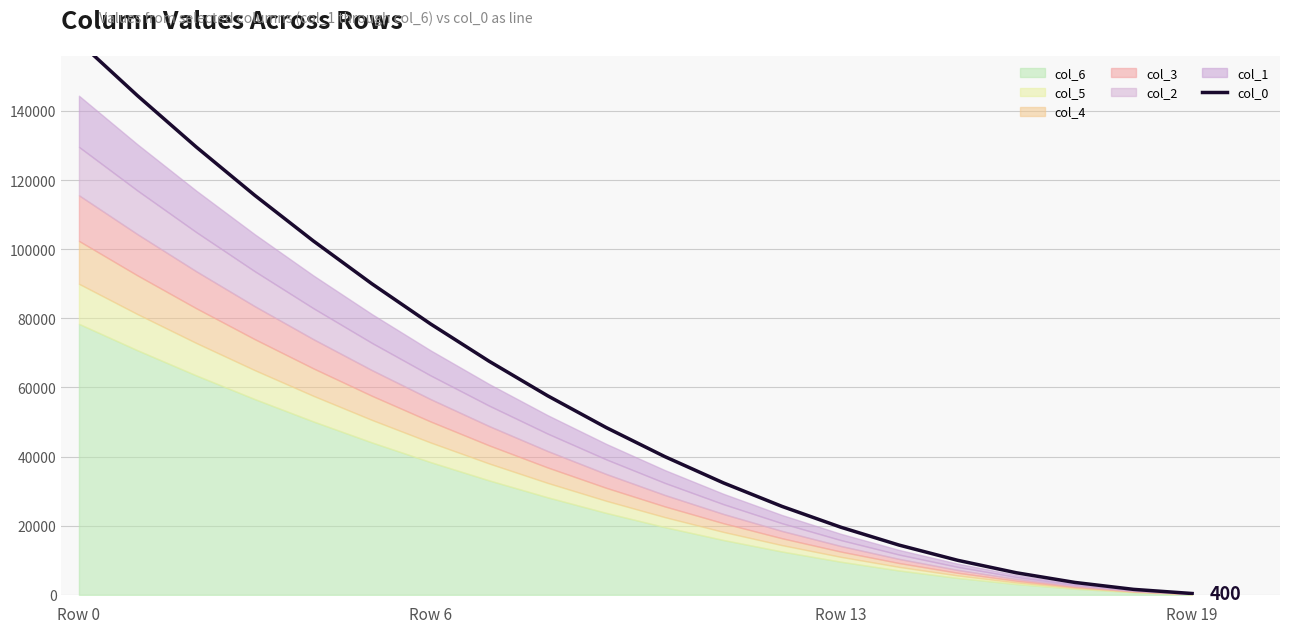

True or false: there are more than 1 points higher than both neighbors.

False